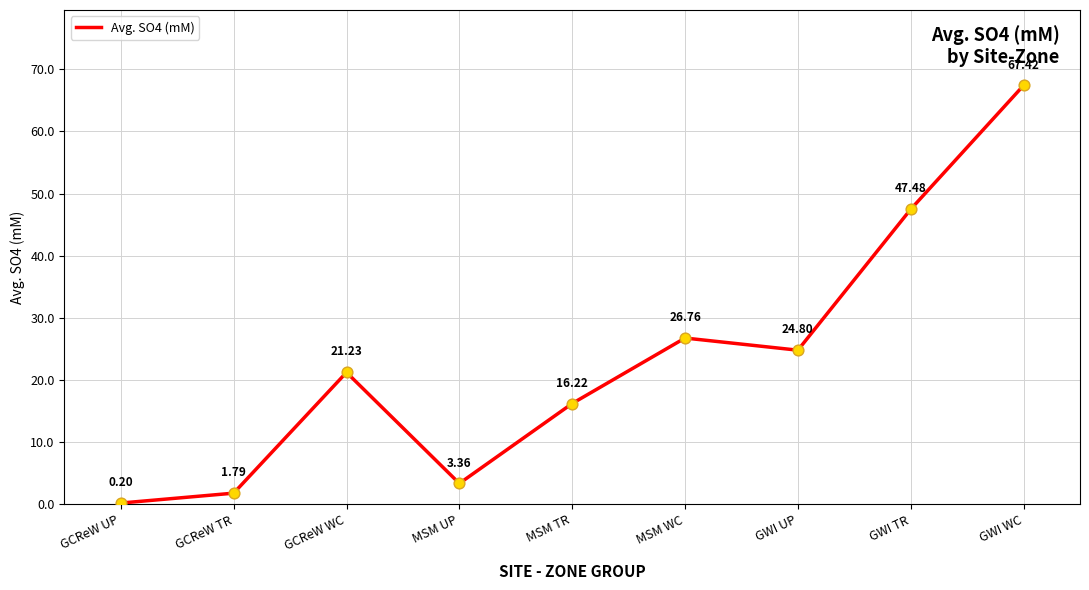

Approximately how many times larger is the value at GWI UP compared to MSM TR?

1.5